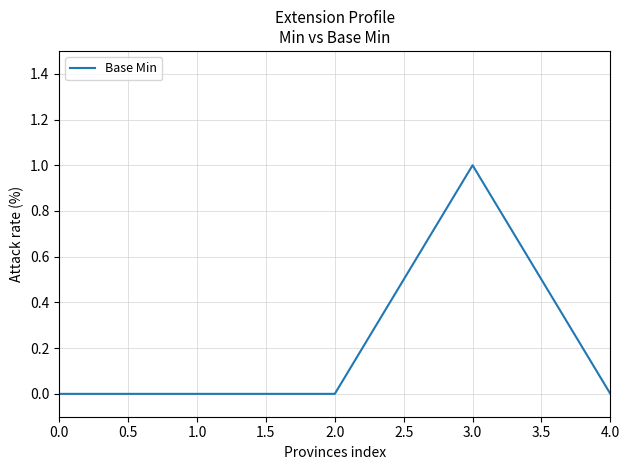

True or false: the data shows -1 at 0.0.

False